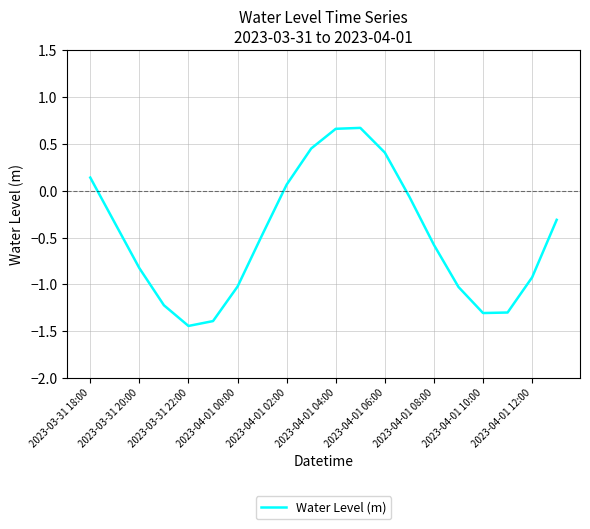

How many lines are shown in the chart?

1